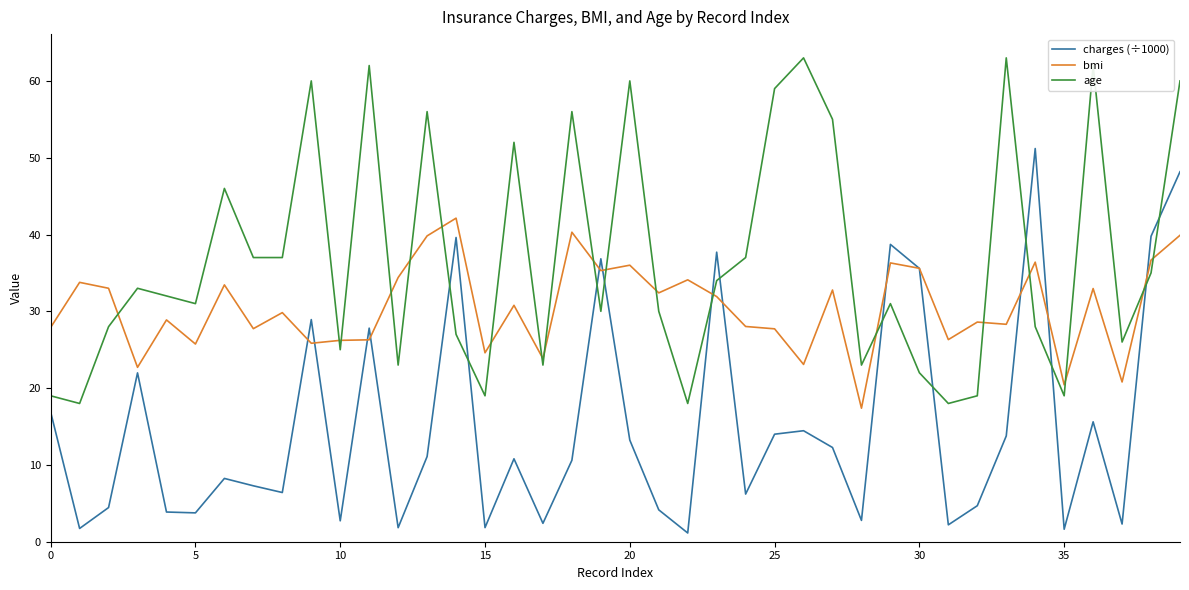

Which series has the largest total across all categories?

age